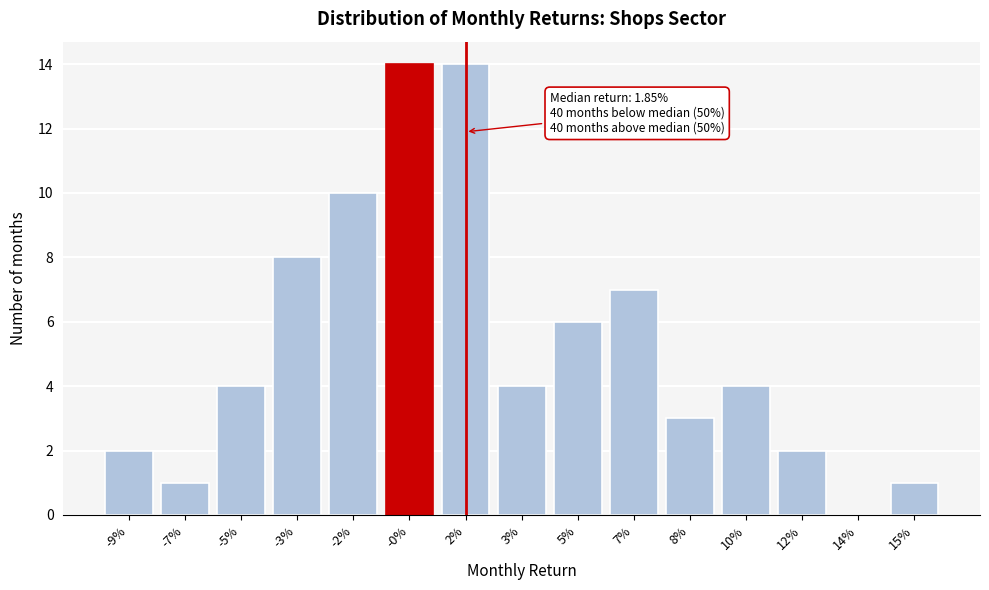

Reading left to right, what are all the values shown in this chart?

-9%=2	-7%=1	-5%=4	-3%=8	-2%=10	-0%=14	2%=14	3%=4	5%=6	7%=7	8%=3	10%=4	12%=2	14%=0	15%=1